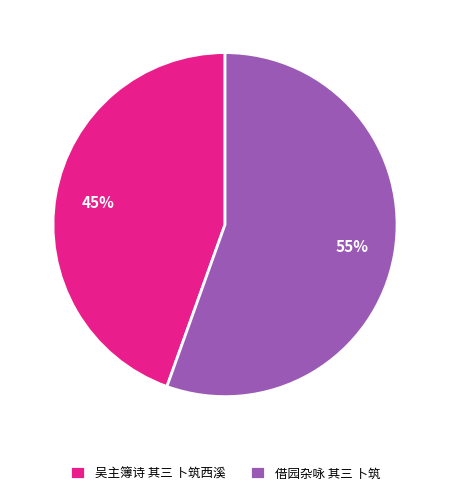

Do 借园杂咏 其三 卜筑 and 吴主簿诗 其三 卜筑西溪 together represent more than half of the pie?

Yes